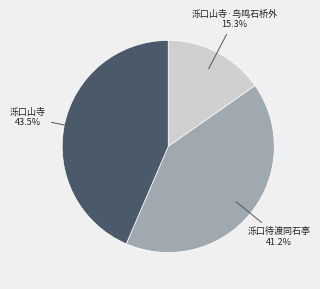

Does any single category account for the majority?

No